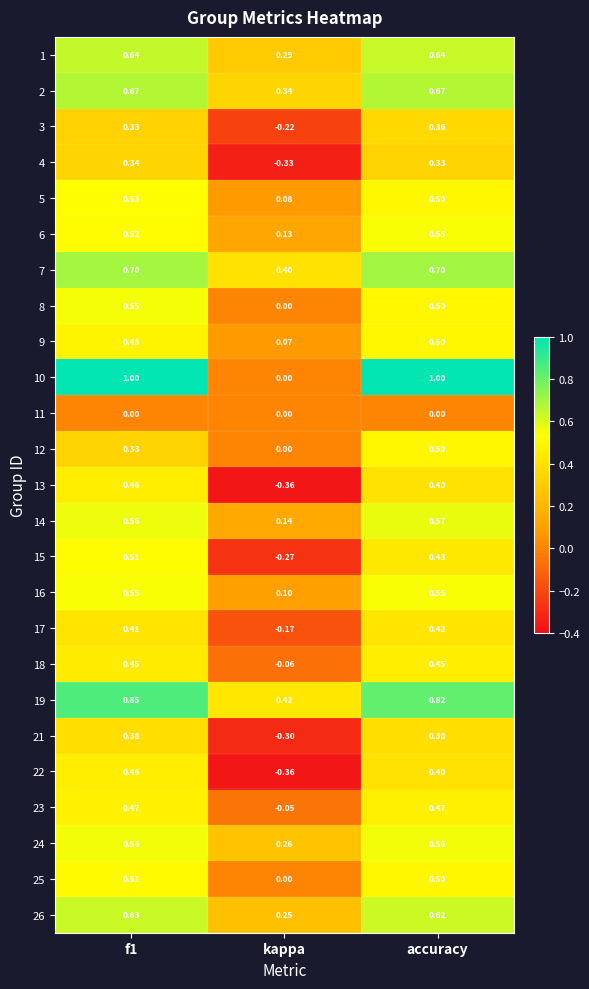

At which label is 9 closest to 0?

kappa